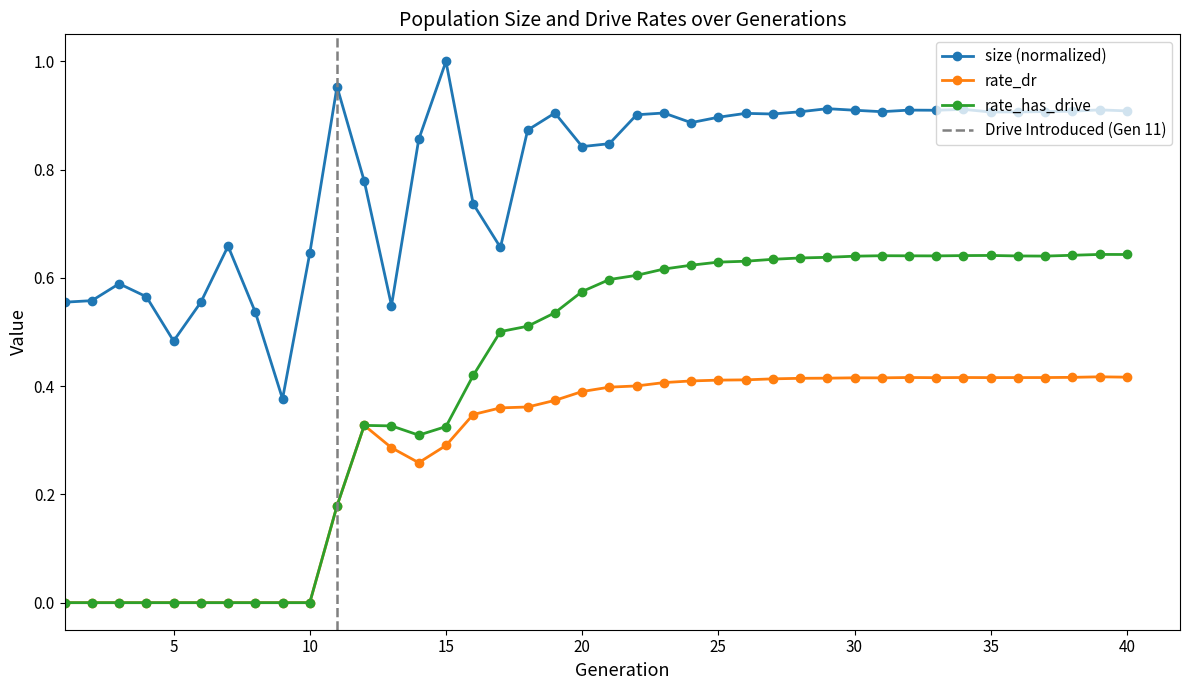

True or false: rate_dr and size intersect in this chart.

False